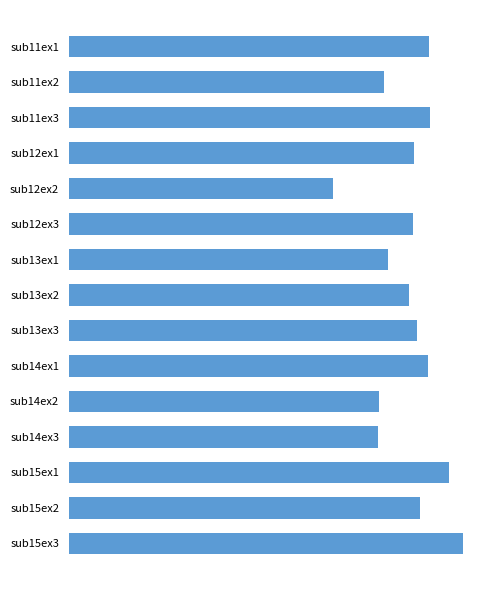

At which category does the chart reach its peak across all series?

sub15ex3